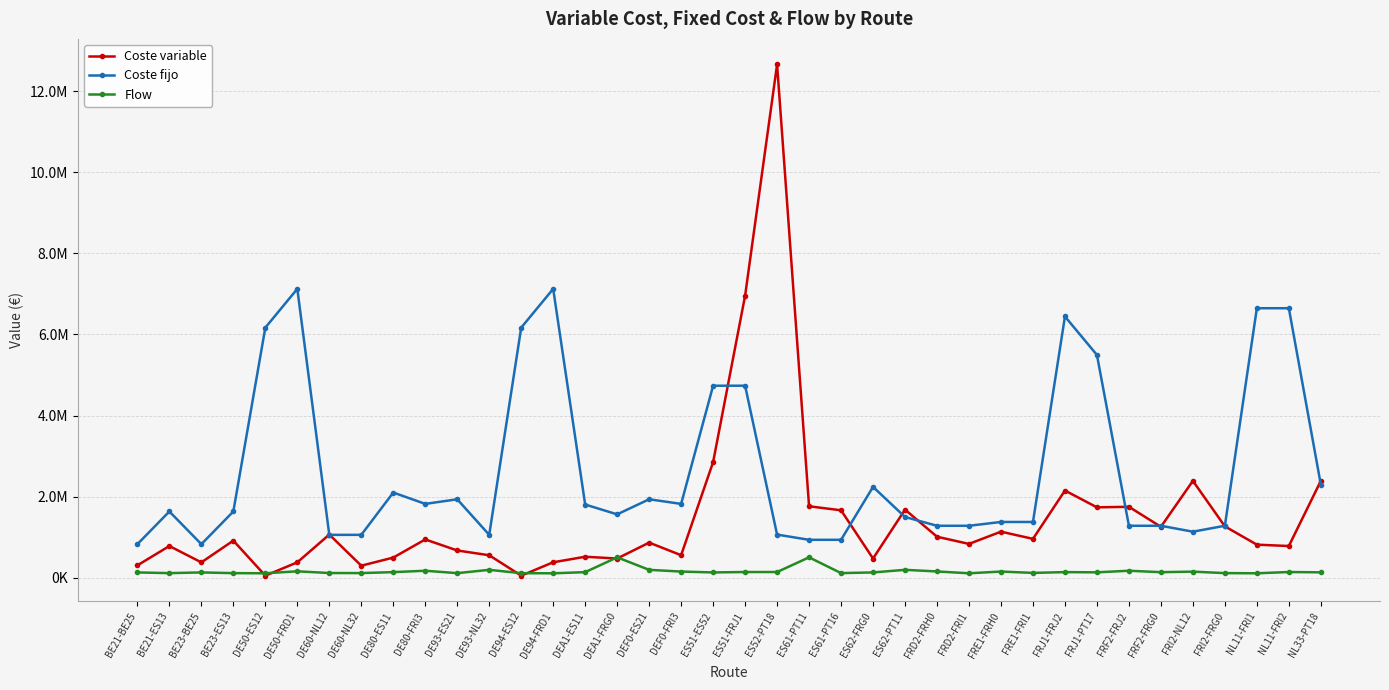

What are all the series names shown in the legend?

Coste variable, Coste fijo, Flow